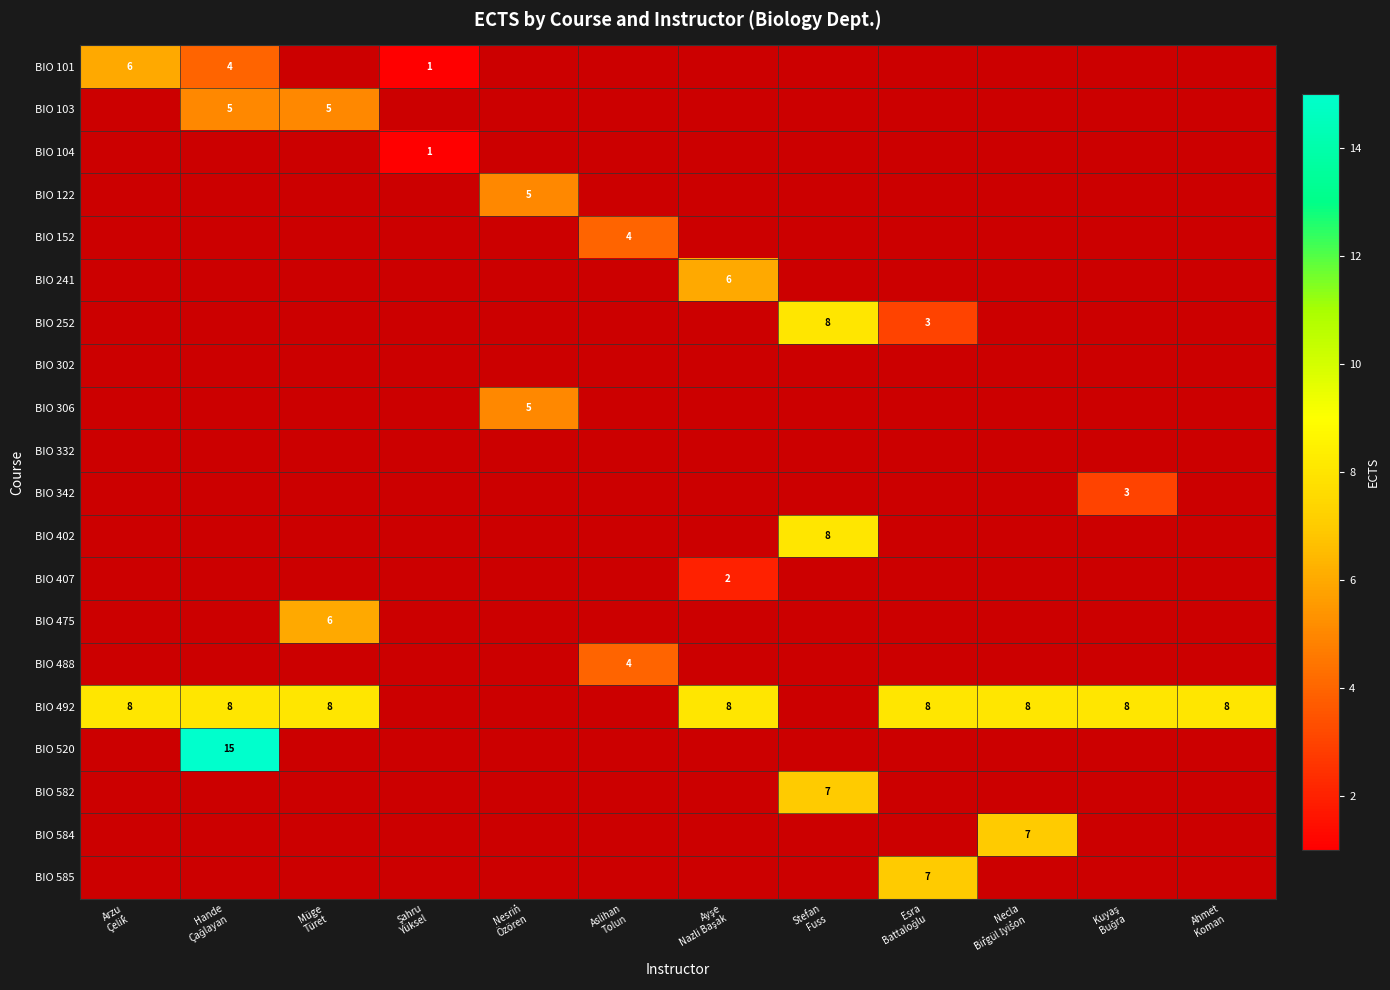

At which label does BIO 122 reach its minimum?

Arzu Çeli̇k